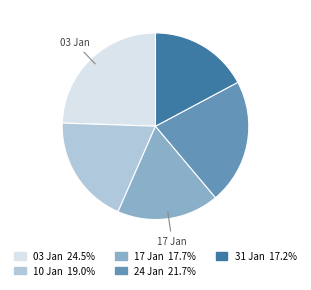

Does any single category account for the majority?

No